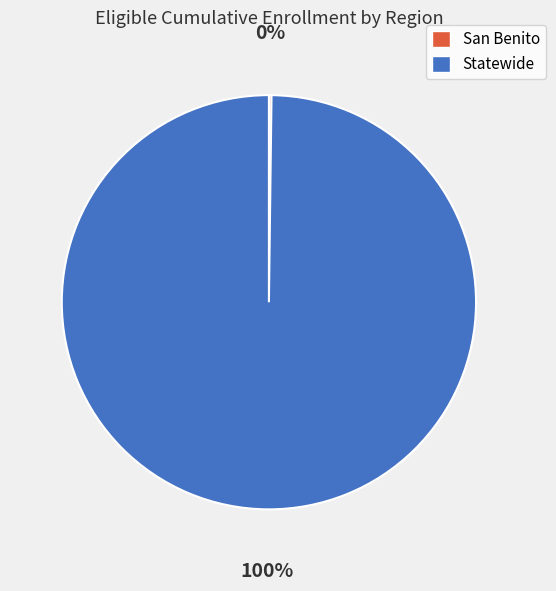

What is the largest slice in the pie chart?

Statewide